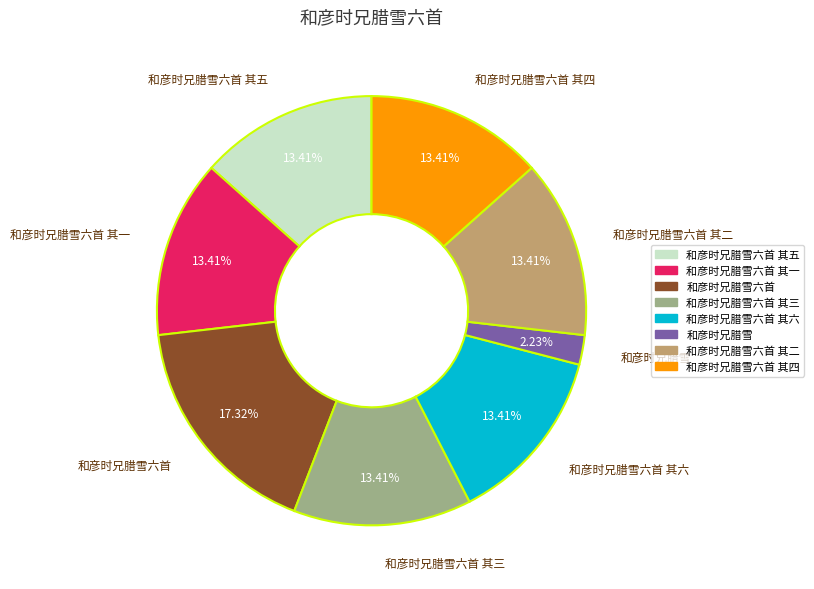

Count the number of slices in the pie.

8